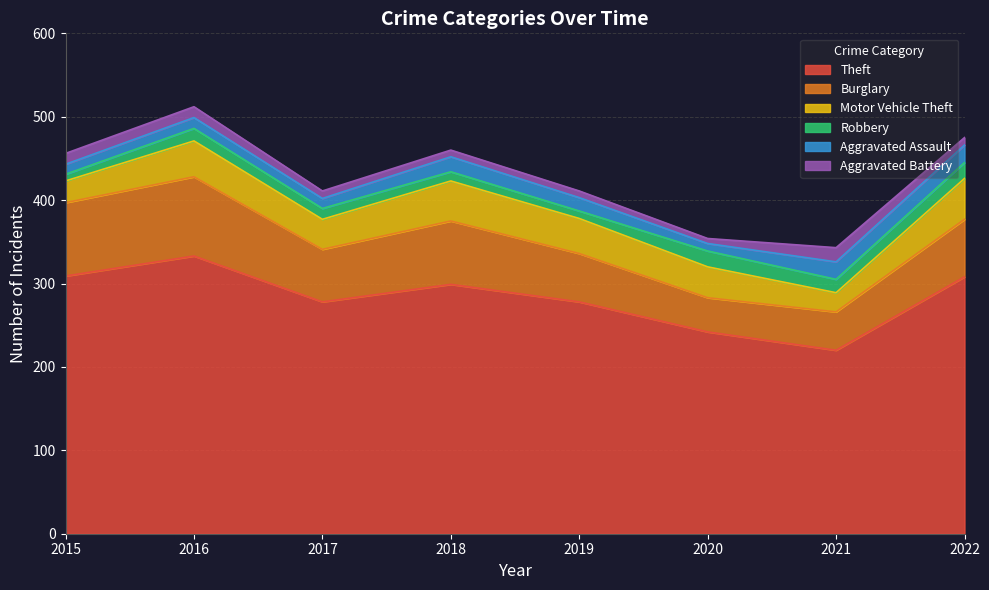

True or false: Aggravated Battery and Motor Vehicle Theft intersect in this chart.

False